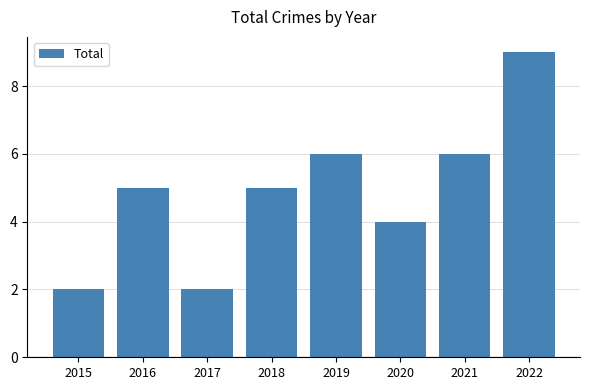

Is it true that the value at 2016 is 3?

False